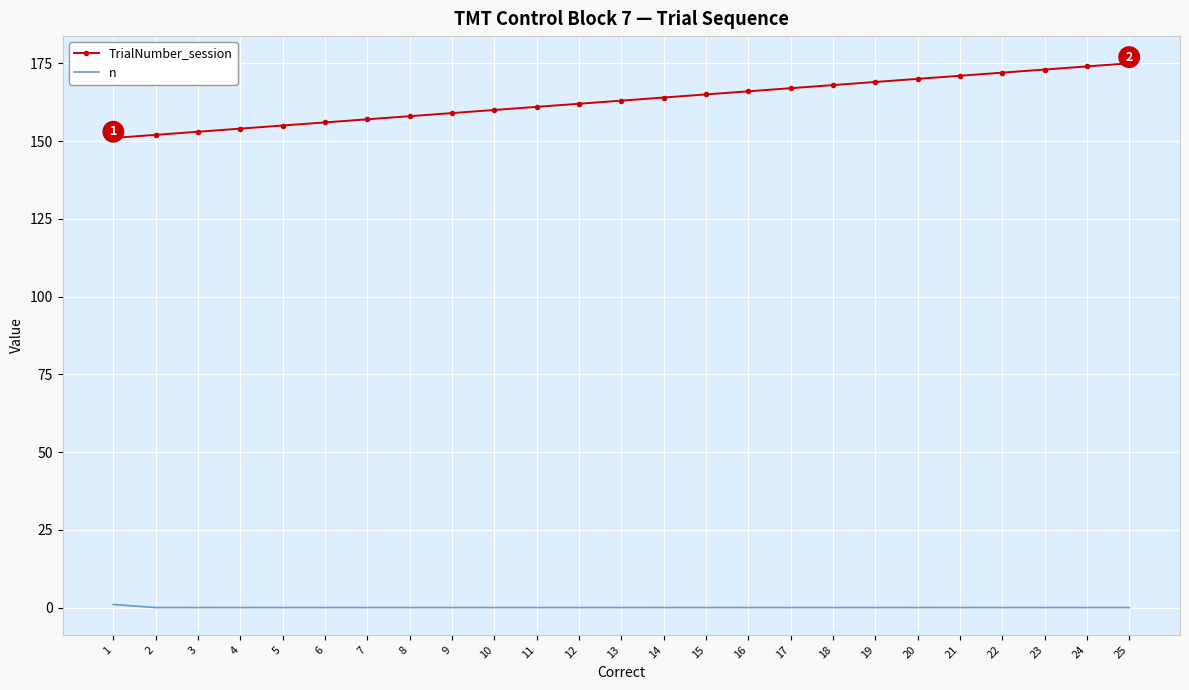

The value of TrialNumber_session at 24 is 93. True or false?

False